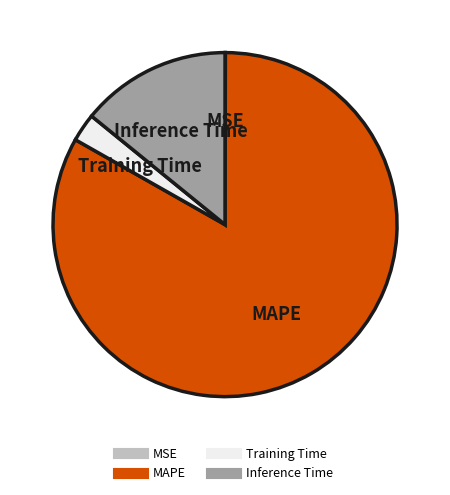

Which slice represents more than half of the pie?

MAPE